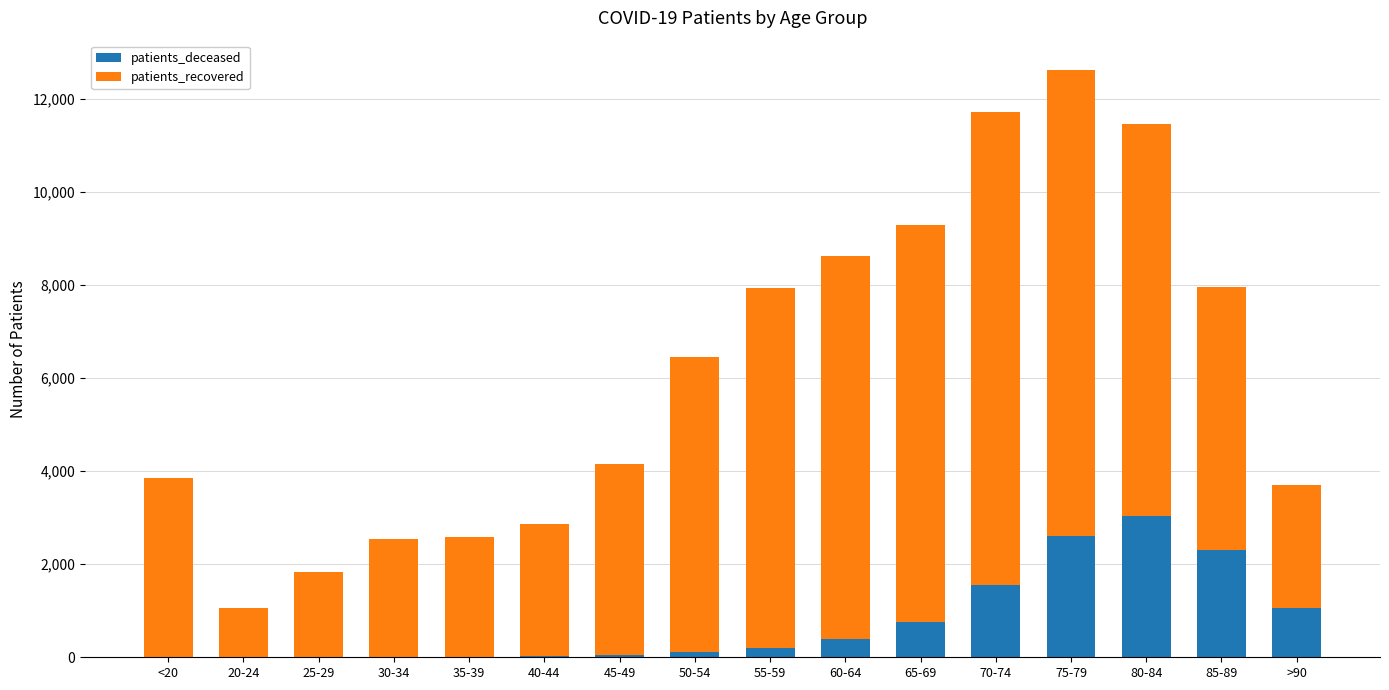

What is the sum of all patients_deceased values?

12148